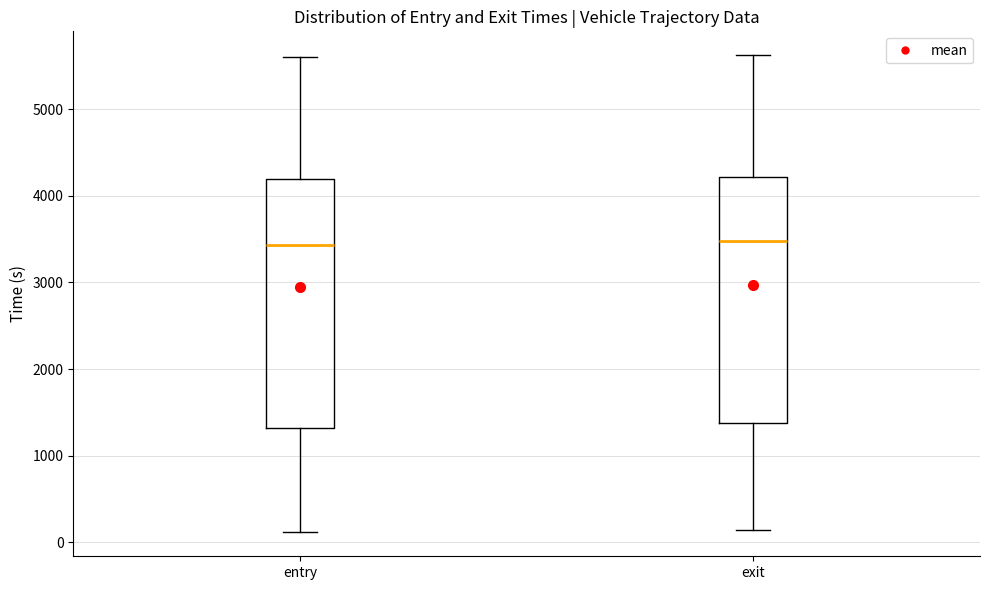

Where does the median line of the box for entry sit on the y-axis? The values are not printed on the chart, so give them approximately, as read against the axis.

3400